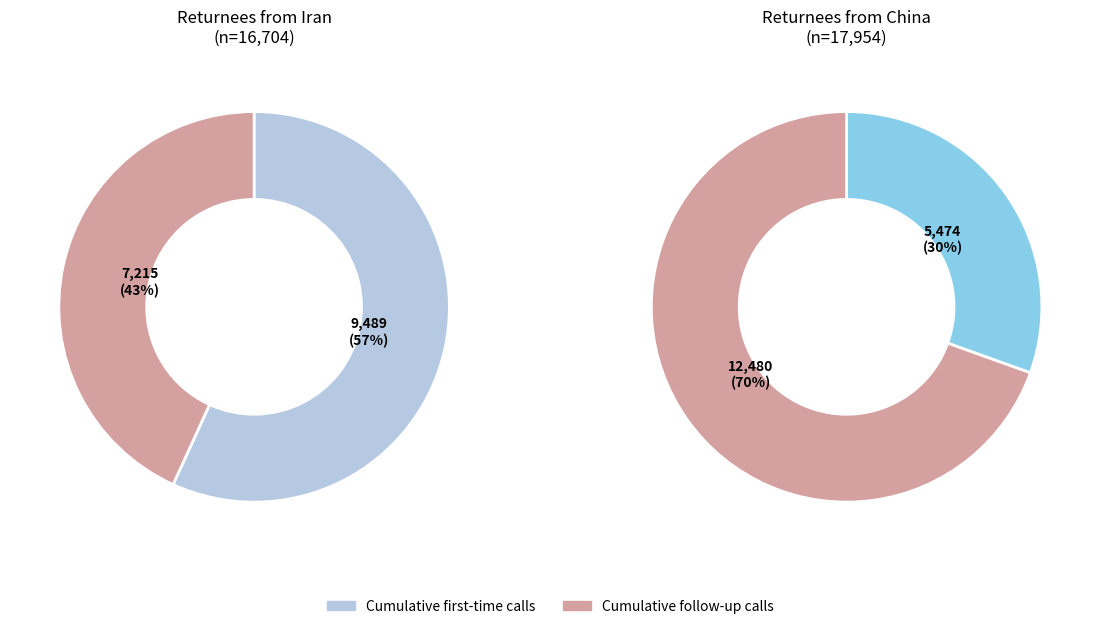

Rank the categories by value from highest to lowest.

Returnees from China, Returnees from Iran